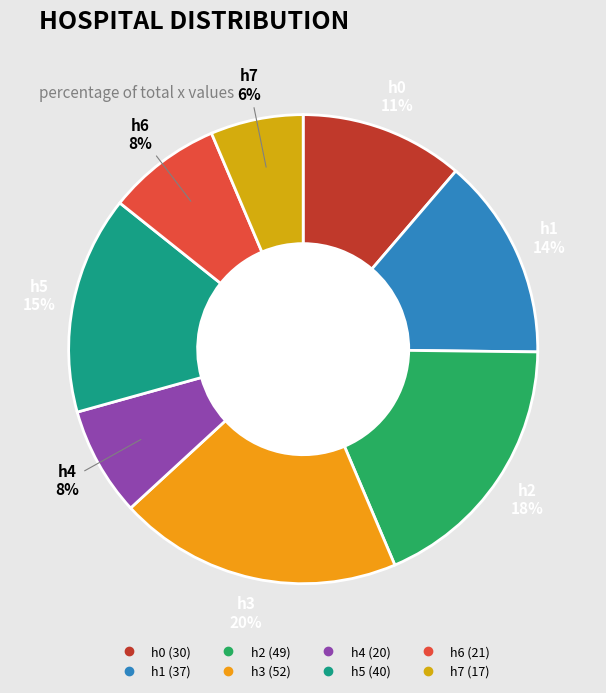

How many slices are in this pie chart?

8